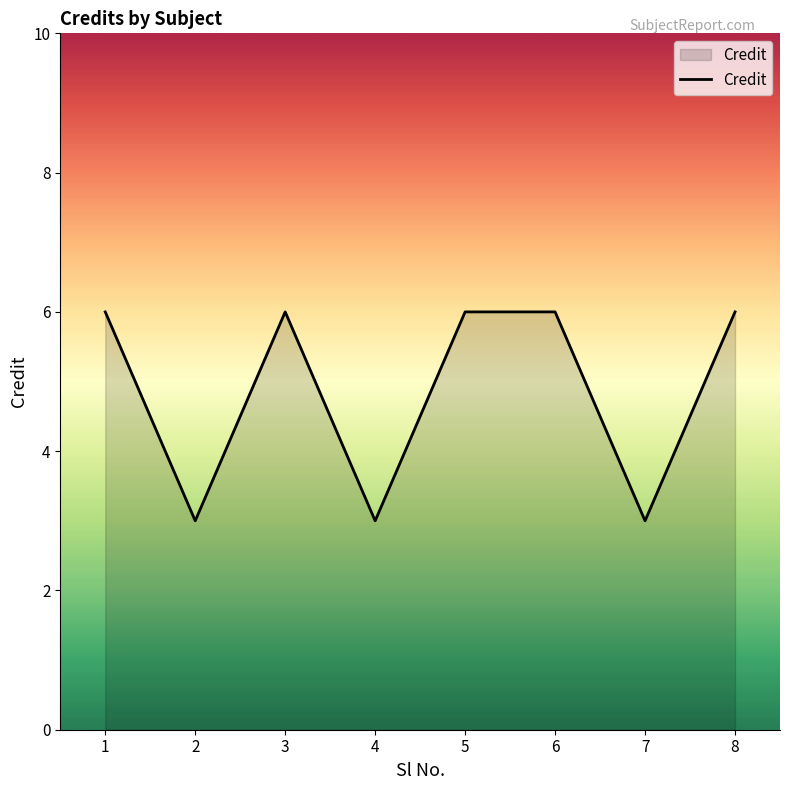

True or false: the data shows 2 at 2.

False